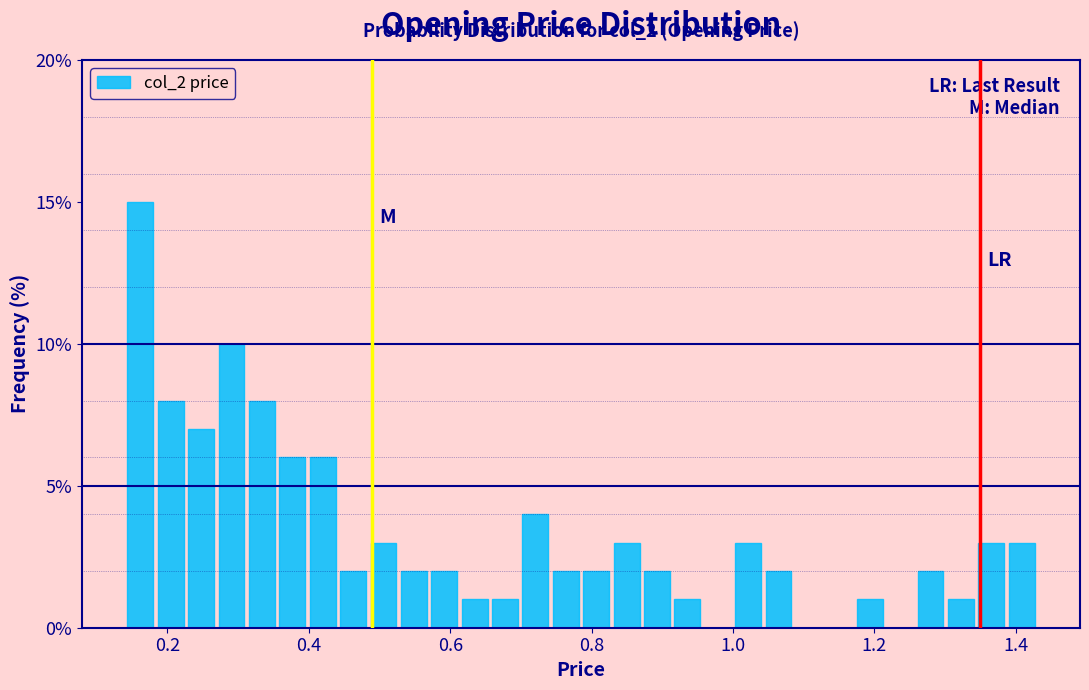

Read against the x-axis, roughly where is the centre of the tallest bar?

0.16